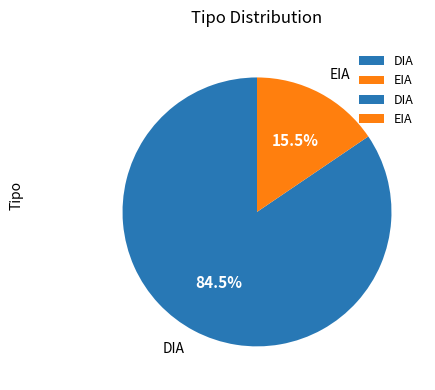

Is EIA the majority of the pie?

No